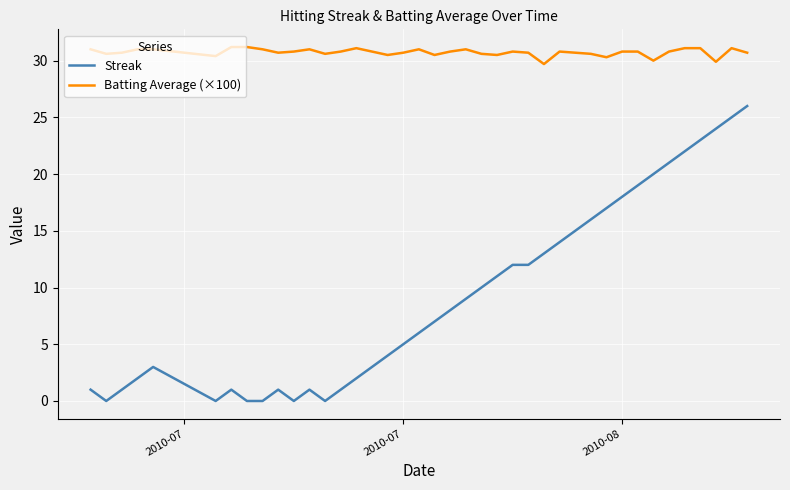

Which series has the largest range (max minus min)?

Streak